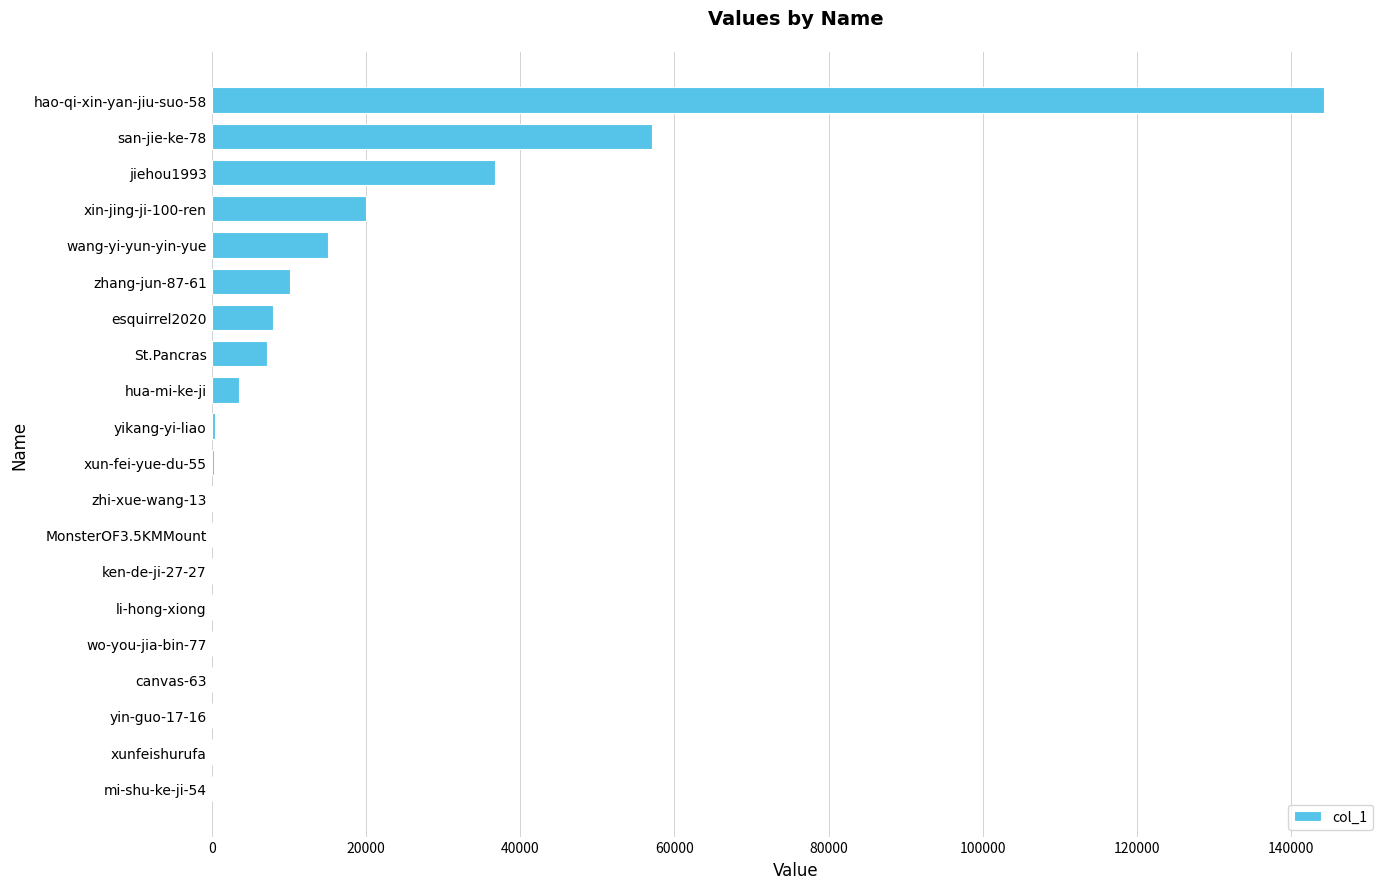

What is the greatest value displayed?

144278